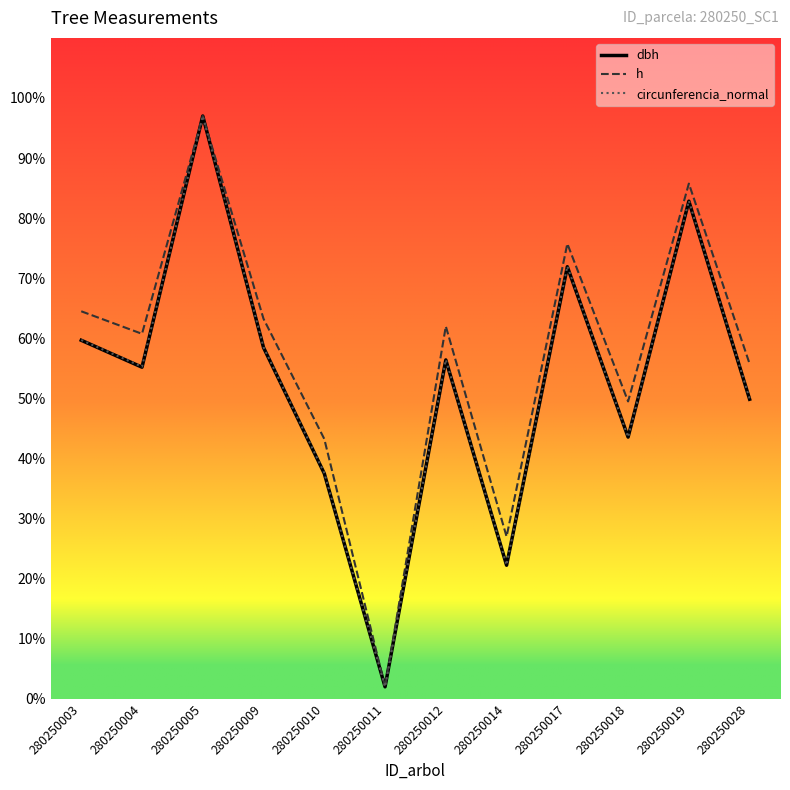

At which category does h reach its first local valley?

280250004